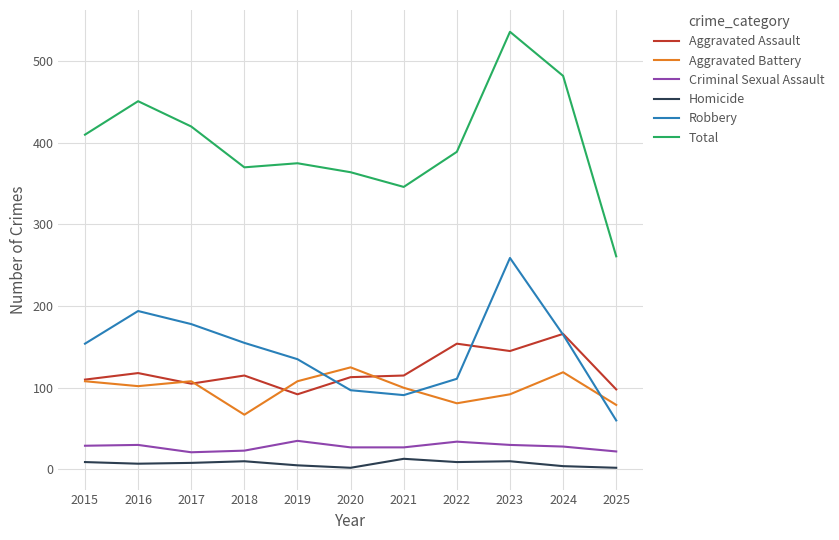

Rank the series by their maximum value, from lowest to highest.

Homicide, Criminal Sexual Assault, Aggravated Battery, Aggravated Assault, Robbery, Total